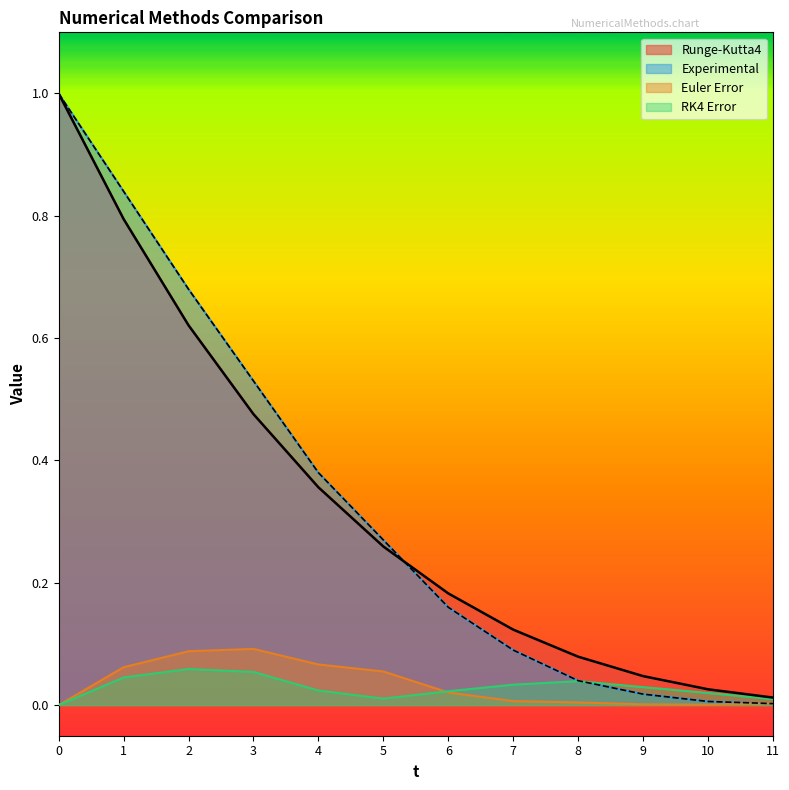

How many values in the Euler Error series exceed 0?

11